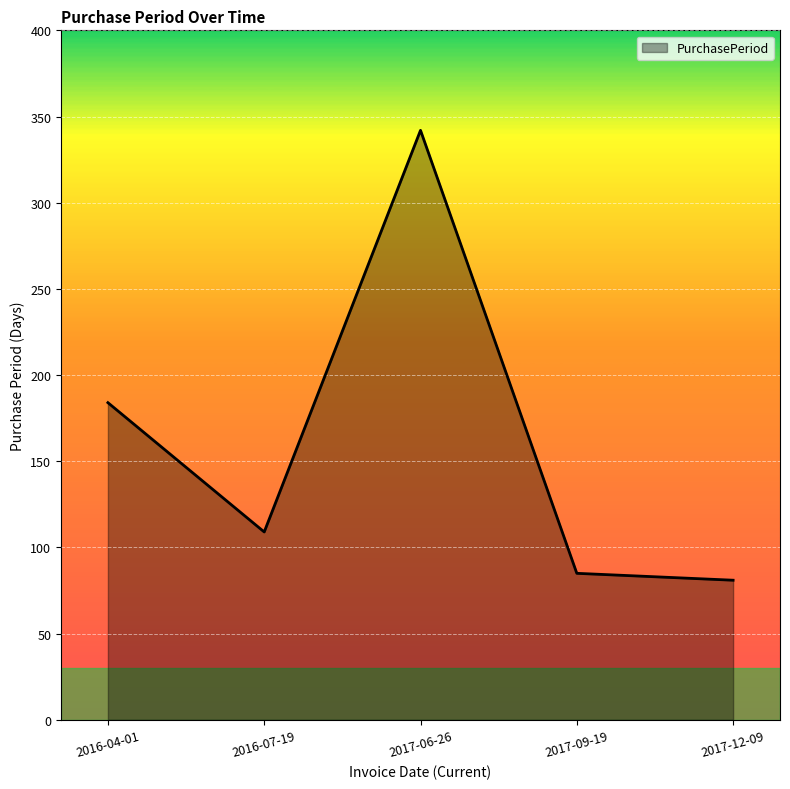

Reading left to right, list all the values displayed in this chart.

2016-04-01=184	2016-07-19=109	2017-06-26=342	2017-09-19=85	2017-12-09=81